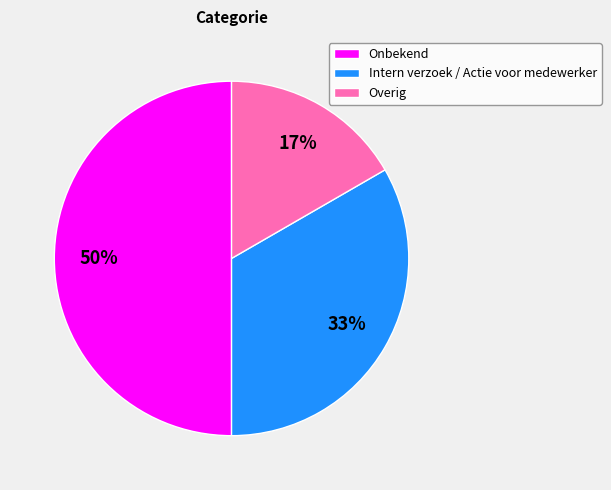

True or false: Overig accounts for 9% of the total.

False